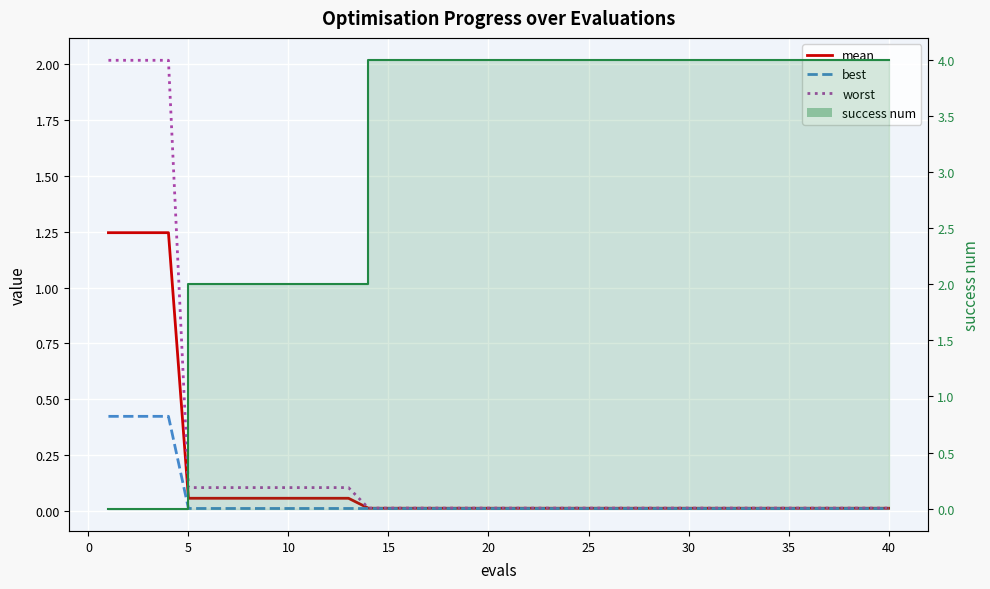

Rank the series by their maximum value, from lowest to highest.

best, mean, worst